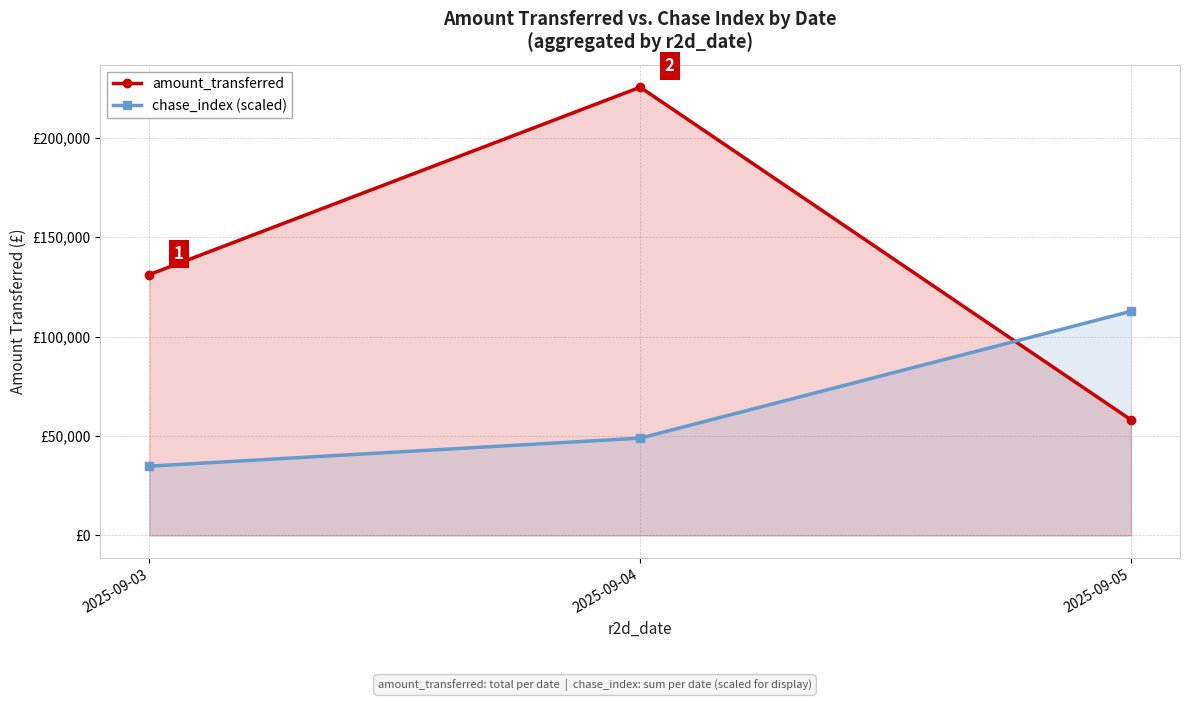

Which series changed the most between 2025-09-03 and 2025-09-05?

chase_index (scaled)